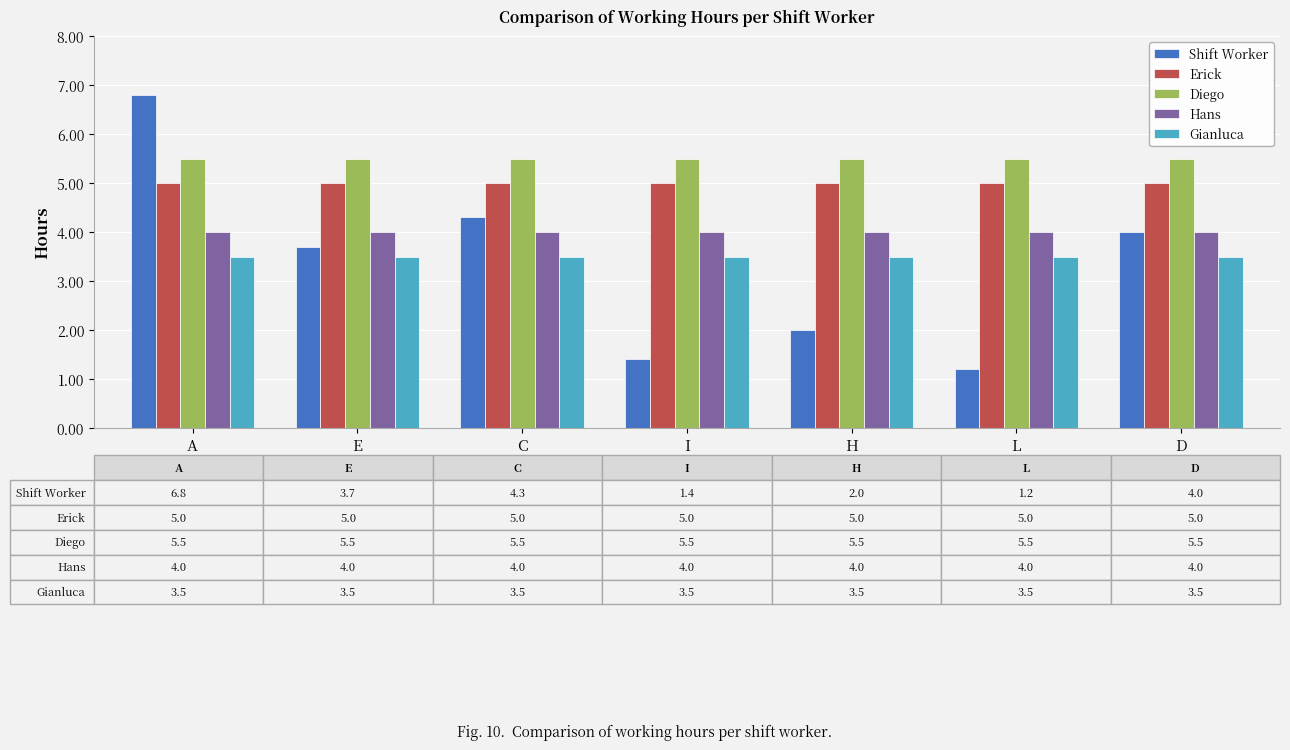

At how many categories does at least one series exceed 3?

7